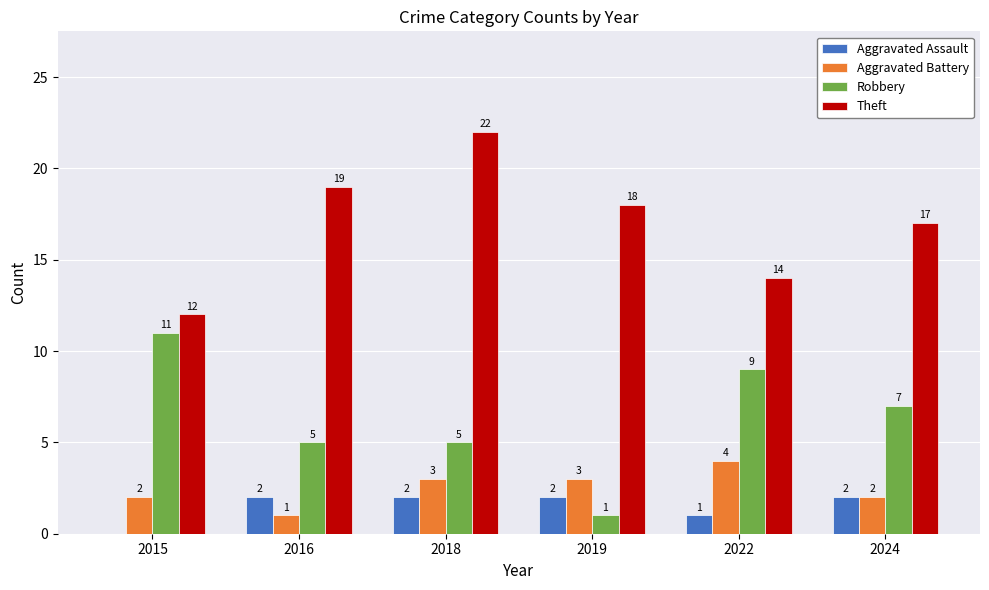

What is the sum of all Aggravated Battery values?

15